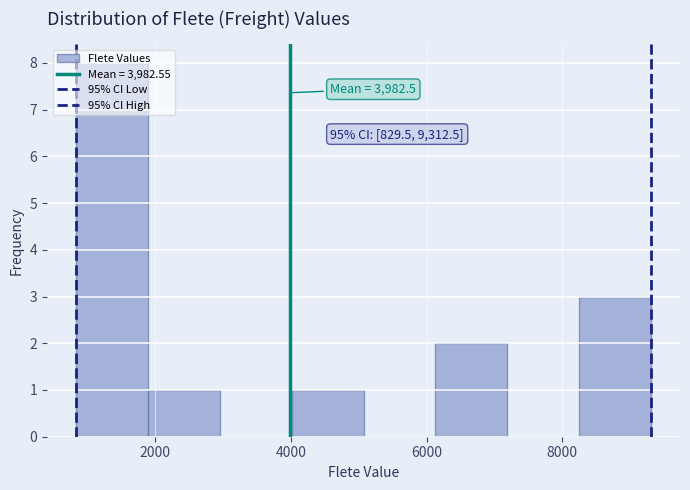

Which range on the x-axis has the tallest bar?

800 to 1800